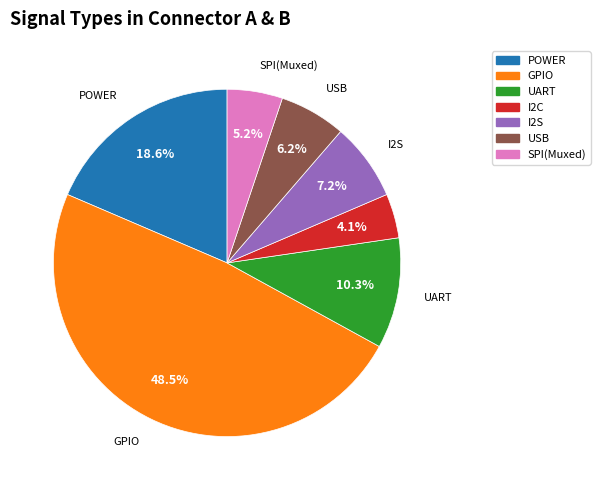

Approximately how many times larger is the value at GPIO compared to USB?

7.8